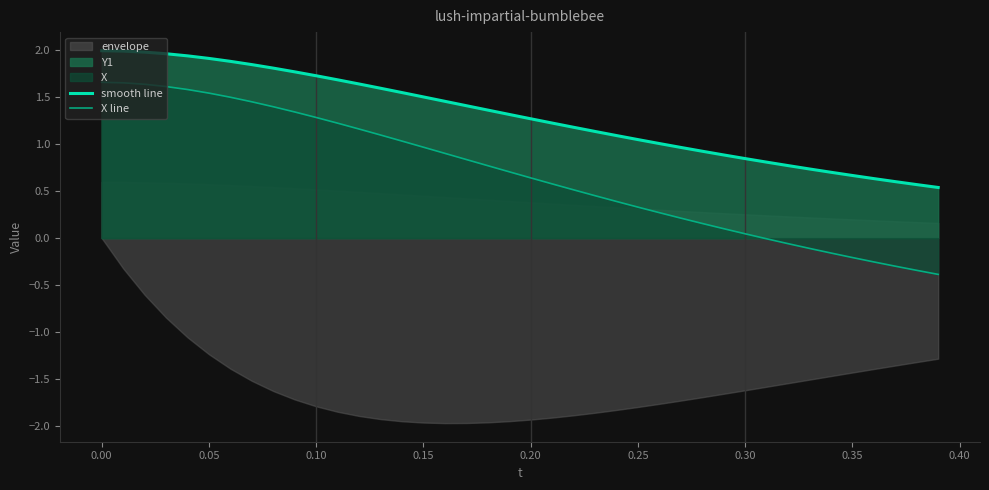

At which label does X line first exceed 0?

0.00